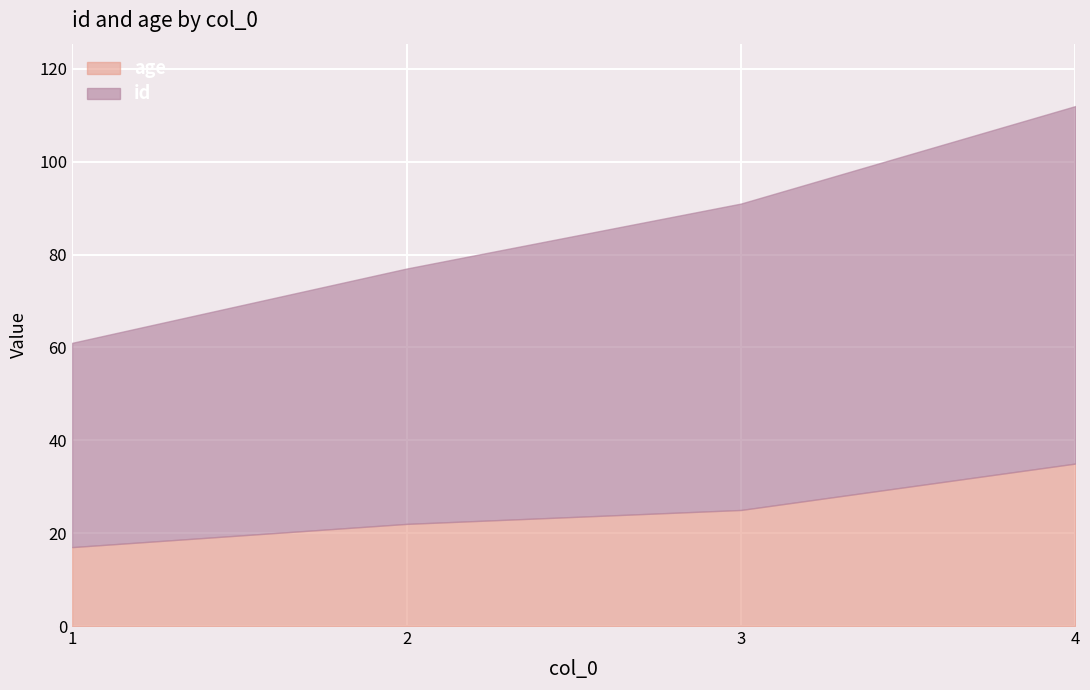

What is the difference between the maximum and second lowest values in the id series?

22